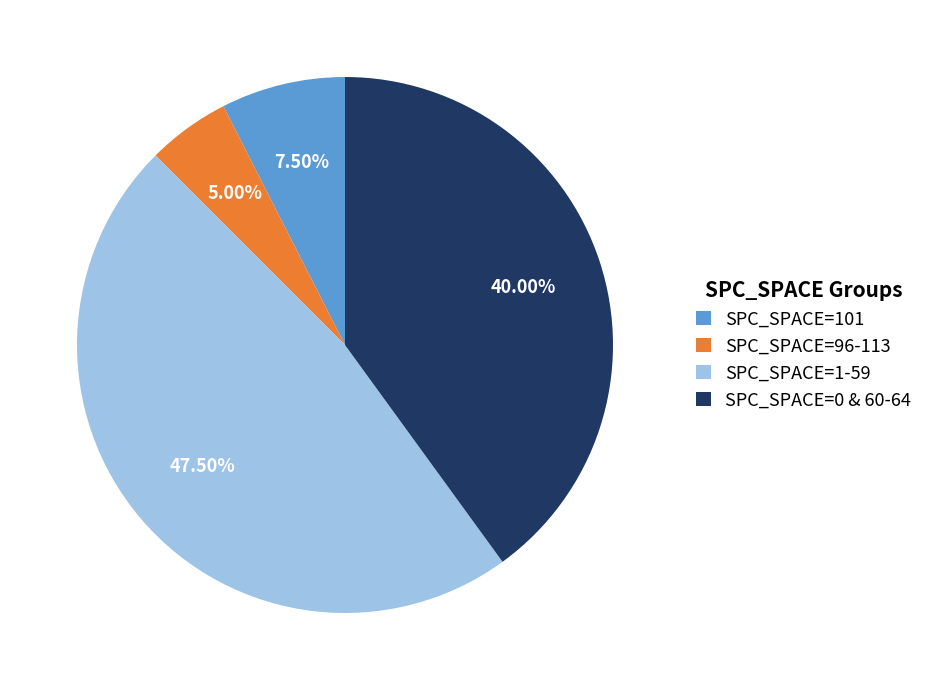

What is the largest slice in the pie chart?

SPC_SPACE=1-59